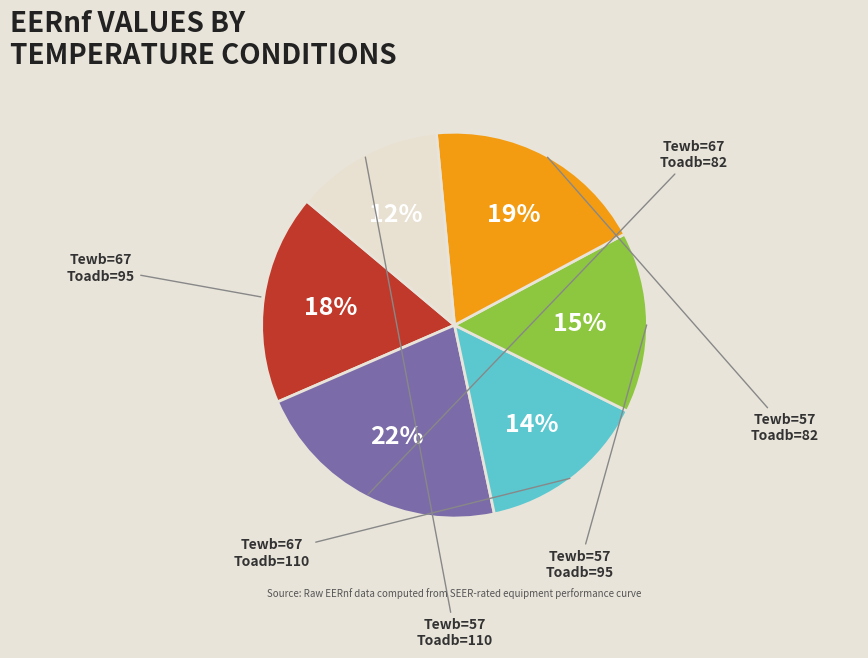

To the nearest percent, what is the average slice percentage?

17%